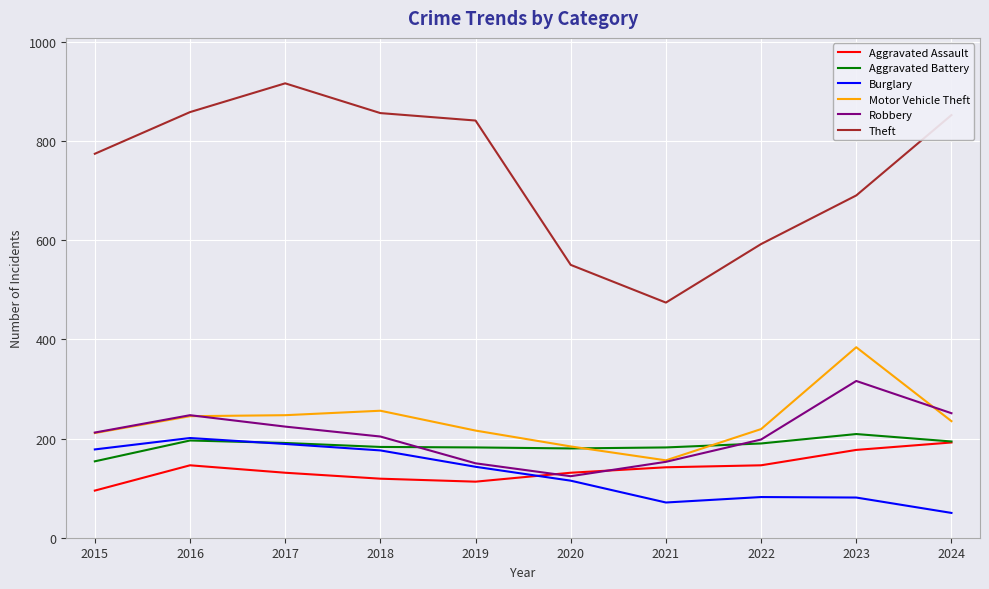

What are all the series names shown in the legend?

Aggravated Assault, Aggravated Battery, Burglary, Motor Vehicle Theft, Robbery, Theft